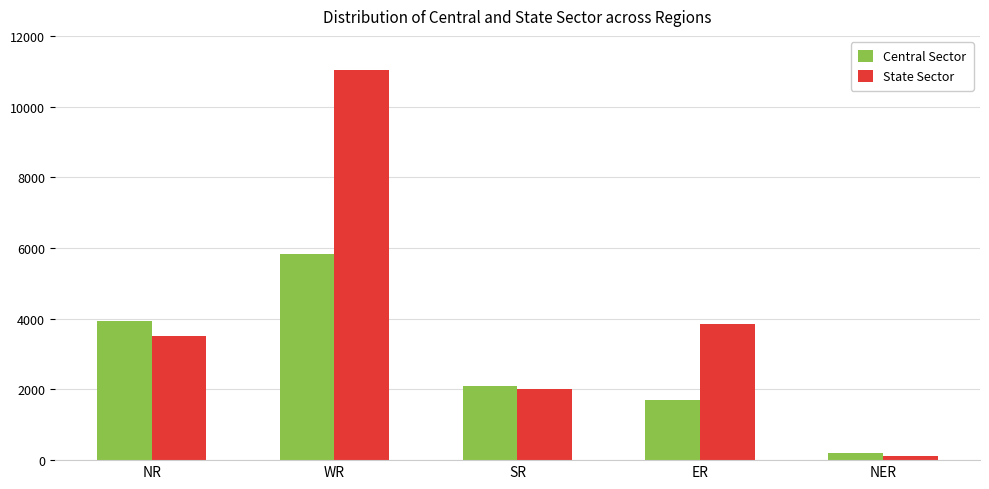

How many series are shown in this chart?

2